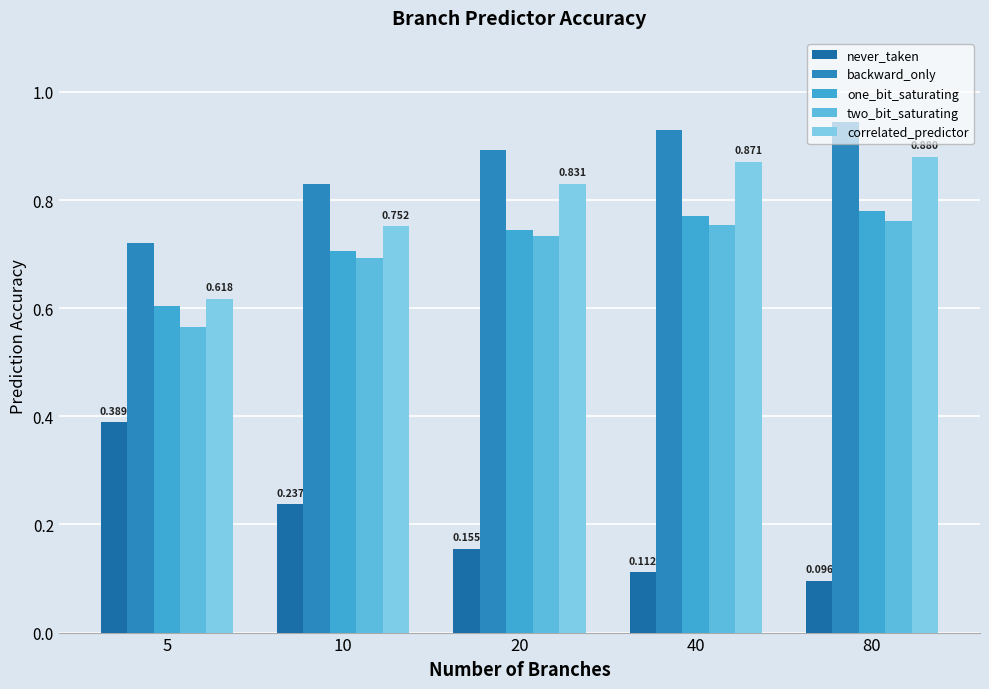

True or false: one_bit_saturating has a value of 0.7 at 10.

True